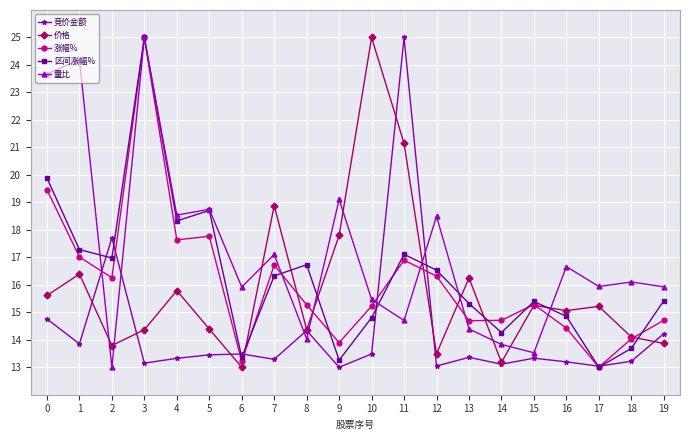

At which category does 区间涨幅% reach its first local valley?

2